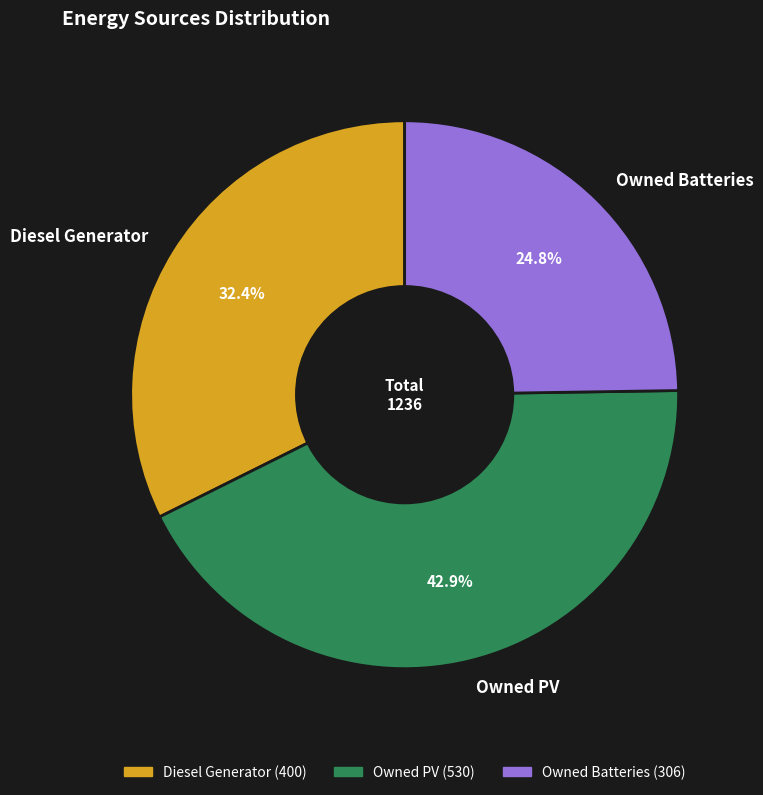

To the nearest percent, what is the combined percentage of Owned Batteries and Owned PV?

68%